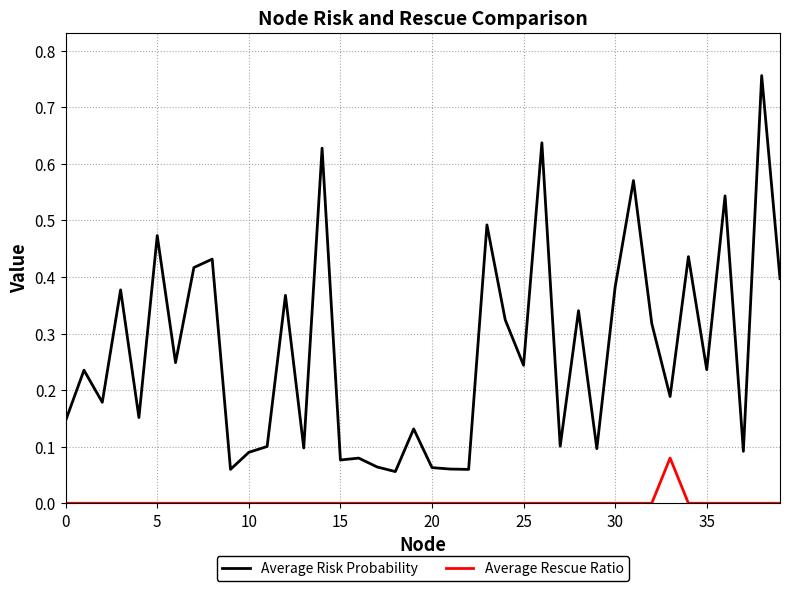

True or false: Average Rescue Ratio and Average Risk Probability cross at least once.

False